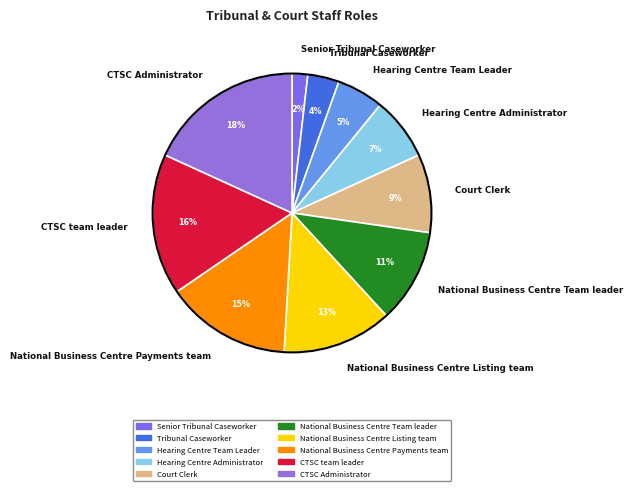

What percentage is the Senior Tribunal Caseworker slice, to the nearest percent?

2%